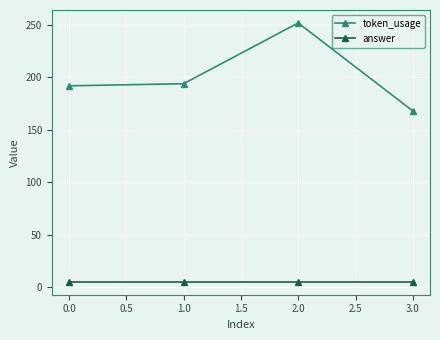

Is this an area chart (filled region under the line)?

No